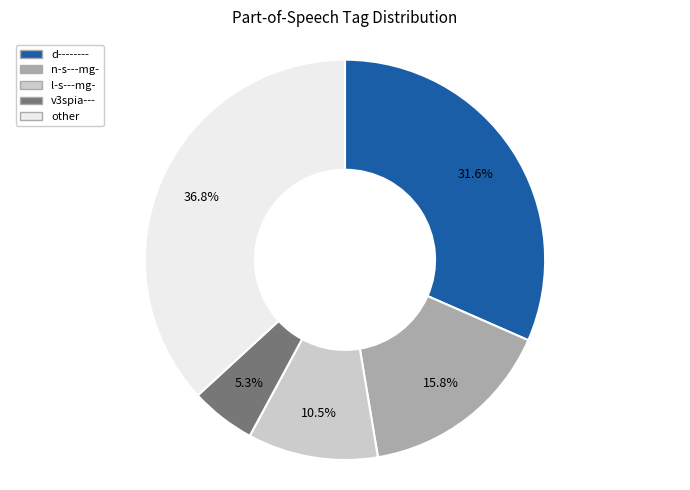

Between other and d--------, which is larger?

other